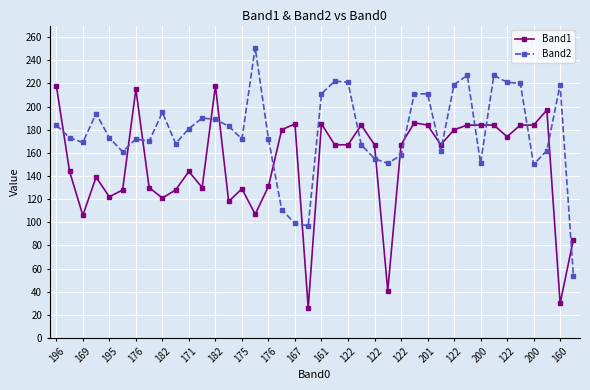

What is the average value of the Band2 series?

178